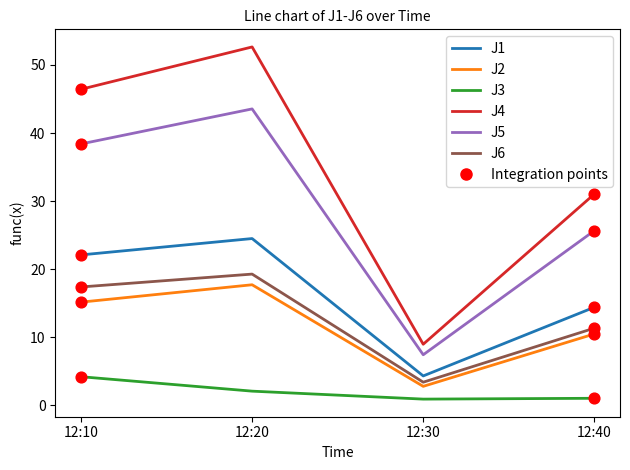

At how many categories does at least one series exceed 43?

2